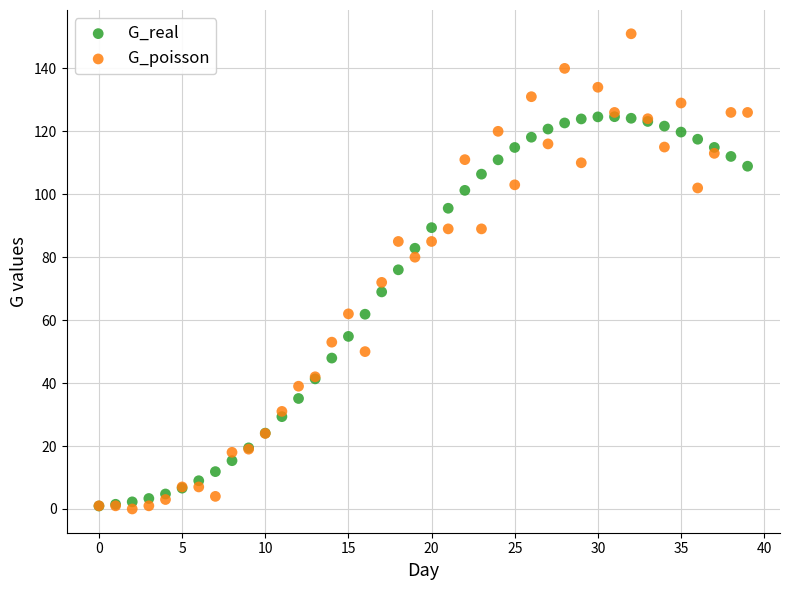

What are all the series names shown in the legend?

G_real, G_poisson